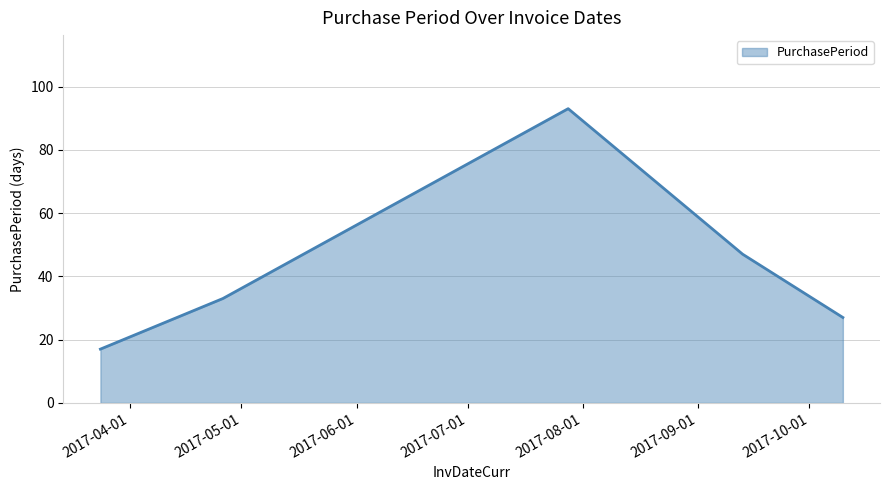

What is the sum of all values?

217